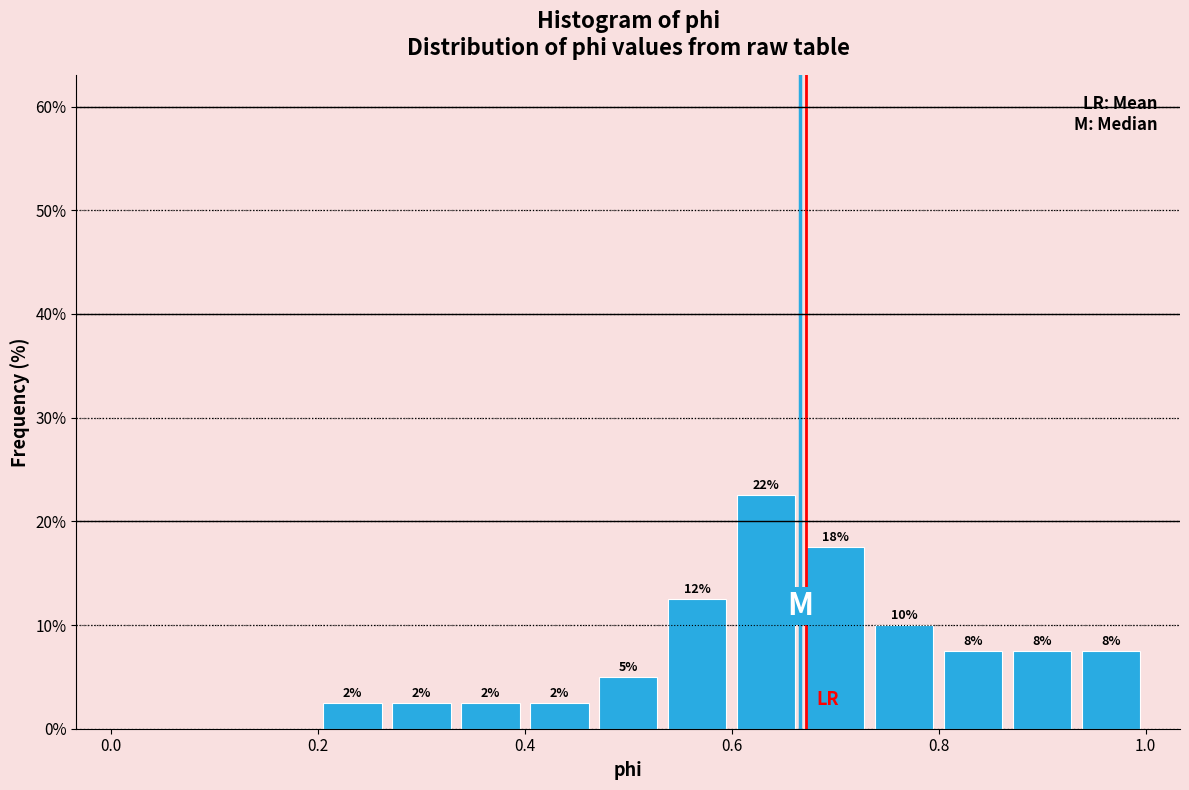

Around what value on the x-axis is the tallest bar? Give the approximate position of its centre, as read against the axis.

0.64